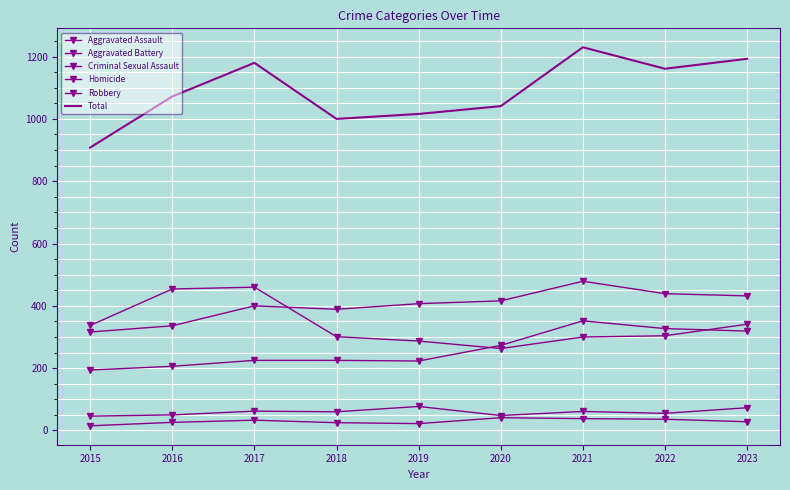

What is the difference between the maximum and minimum values in the Total series?

322